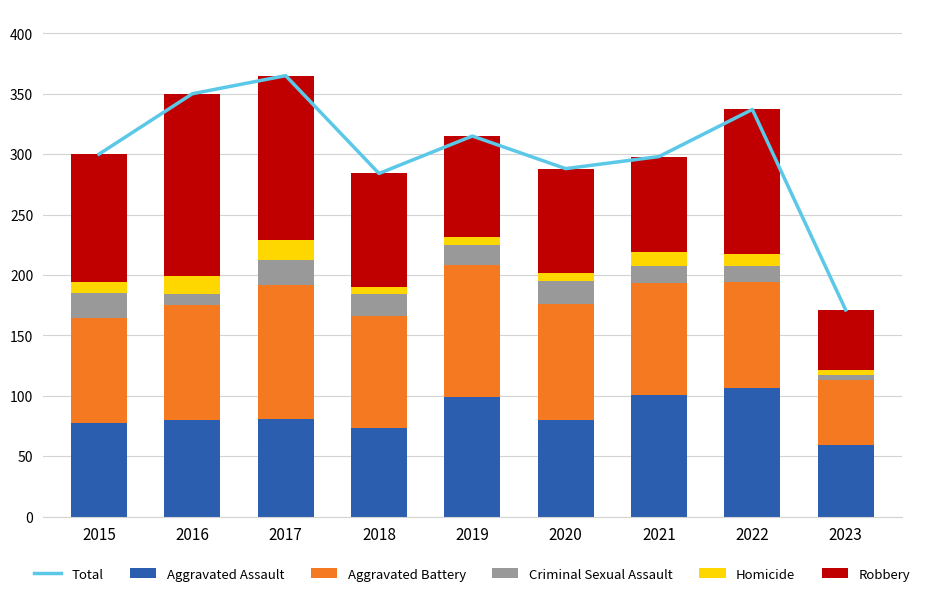

Between 2017 and 2021, which series saw the biggest shift?

Total